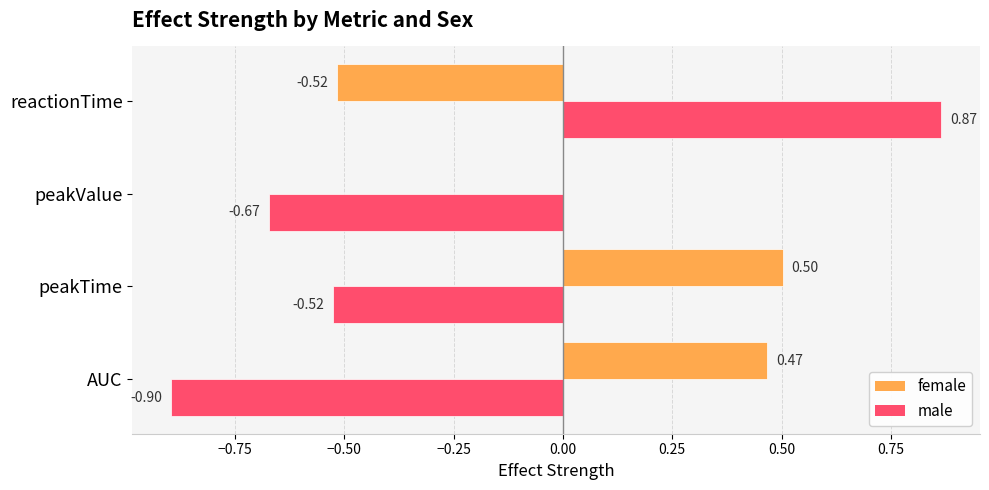

What is the value of the female_effect_strength bar at the 1st from the left?

0.5